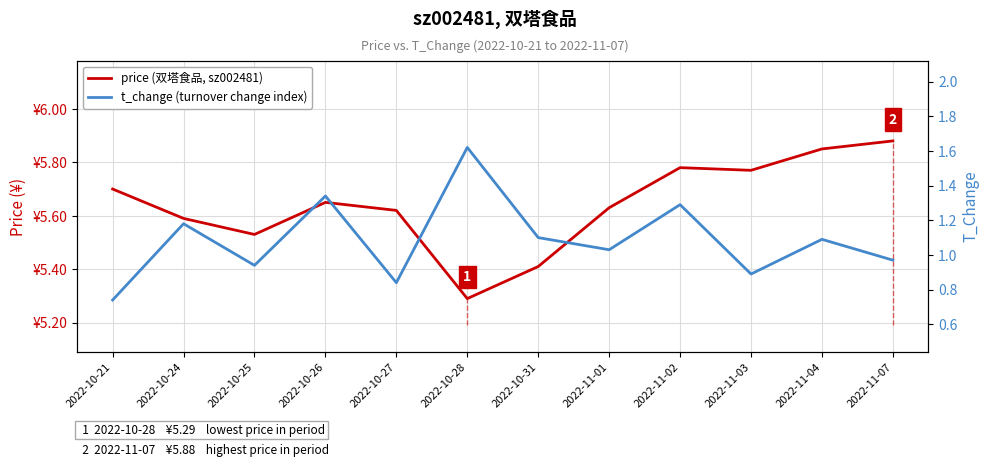

Rank the categories by price (双塔食品, sz002481) value from lowest to highest.

2022-10-28, 2022-10-31, 2022-10-25, 2022-10-24, 2022-10-27, 2022-11-01, 2022-10-26, 2022-10-21, 2022-11-03, 2022-11-02, 2022-11-04, 2022-11-07